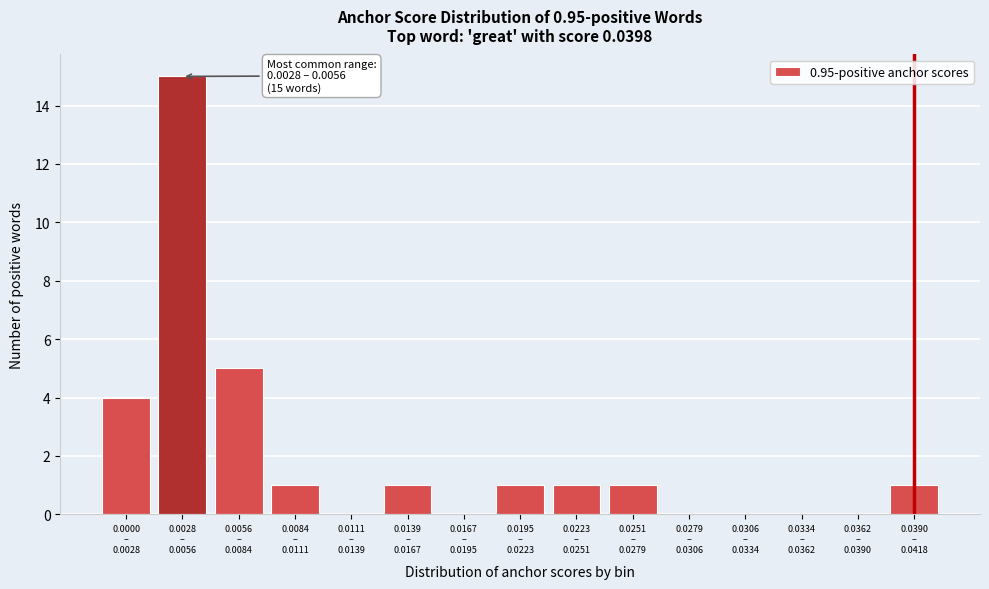

What is the sum of all values?

30